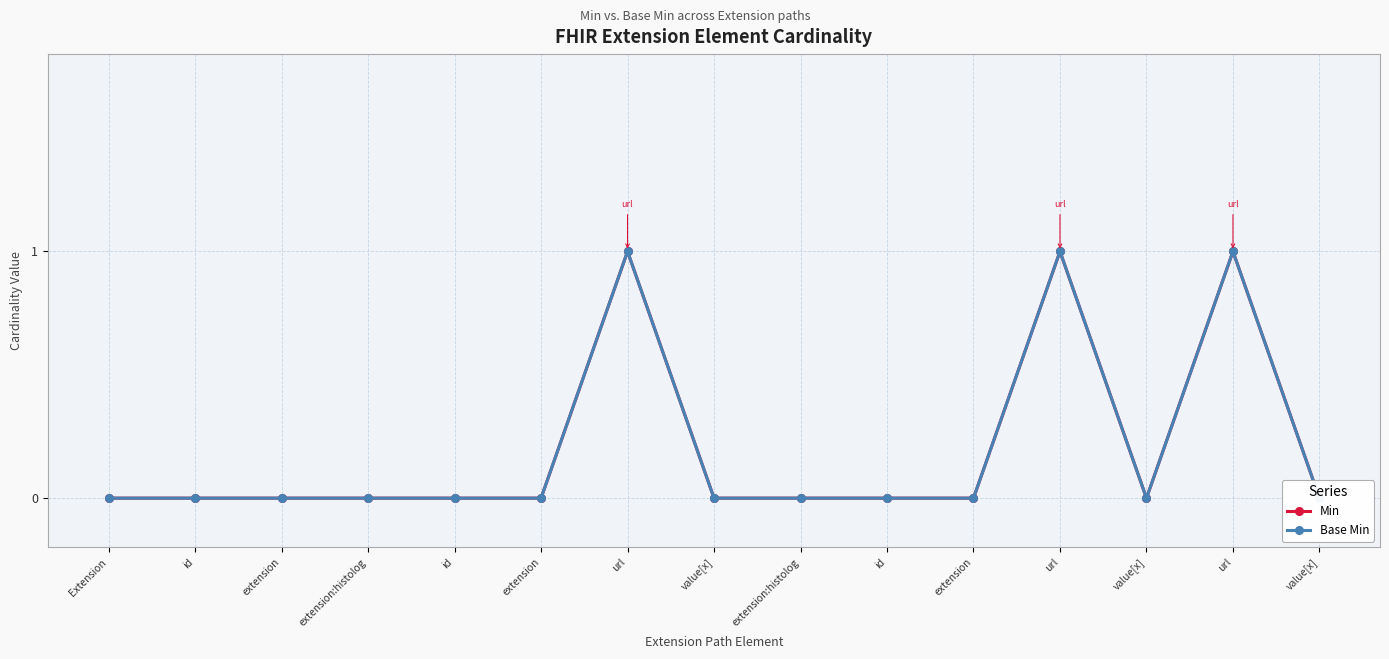

Is it true that Min equals 1 at value[x]?

False